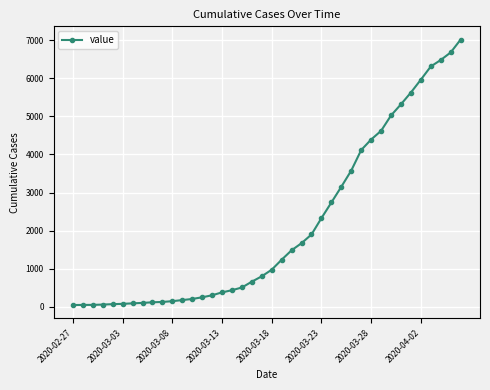

What is the difference between the second highest and minimum values?

6626